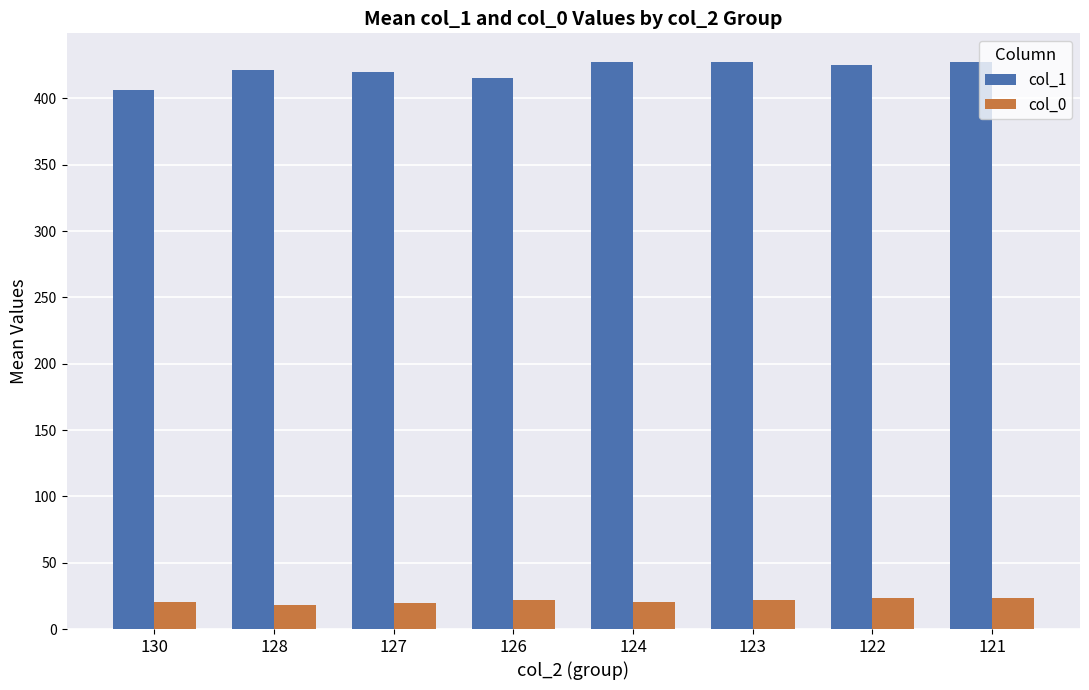

Rank the series at 127 from highest to lowest value.

col_1, col_0